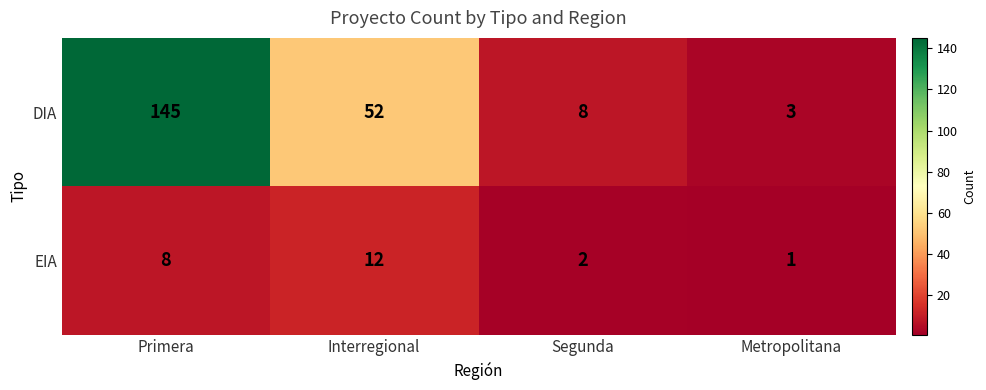

Which series has the largest total across all categories?

DIA